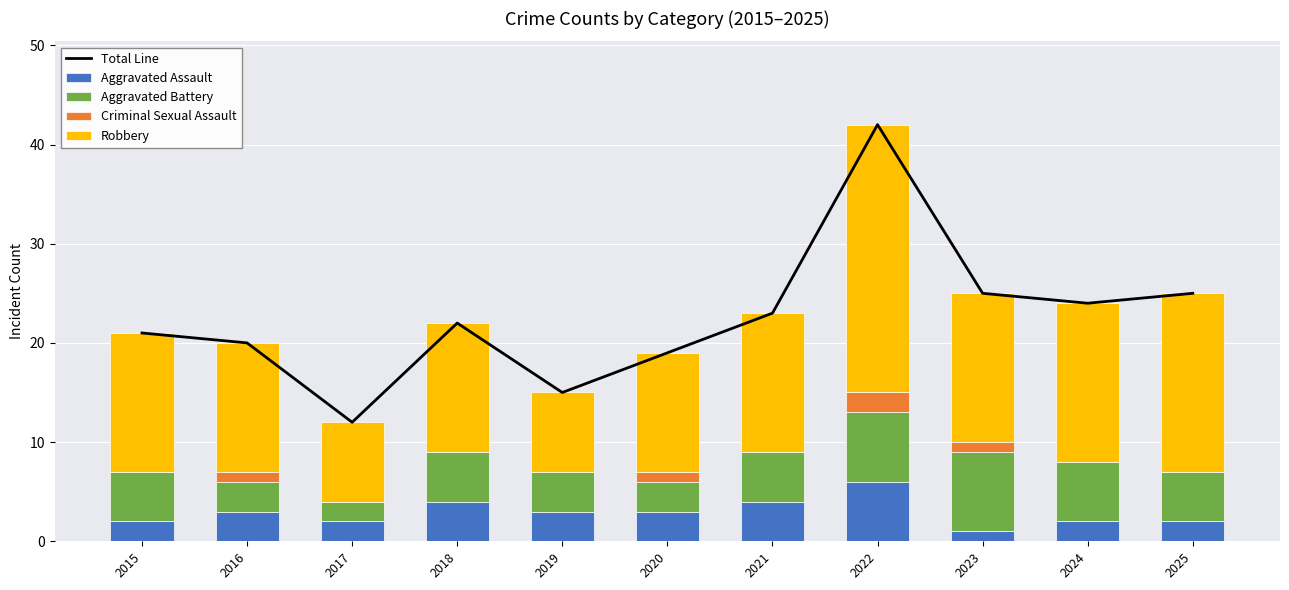

What is the difference between the maximum and minimum values in the Robbery series?

19